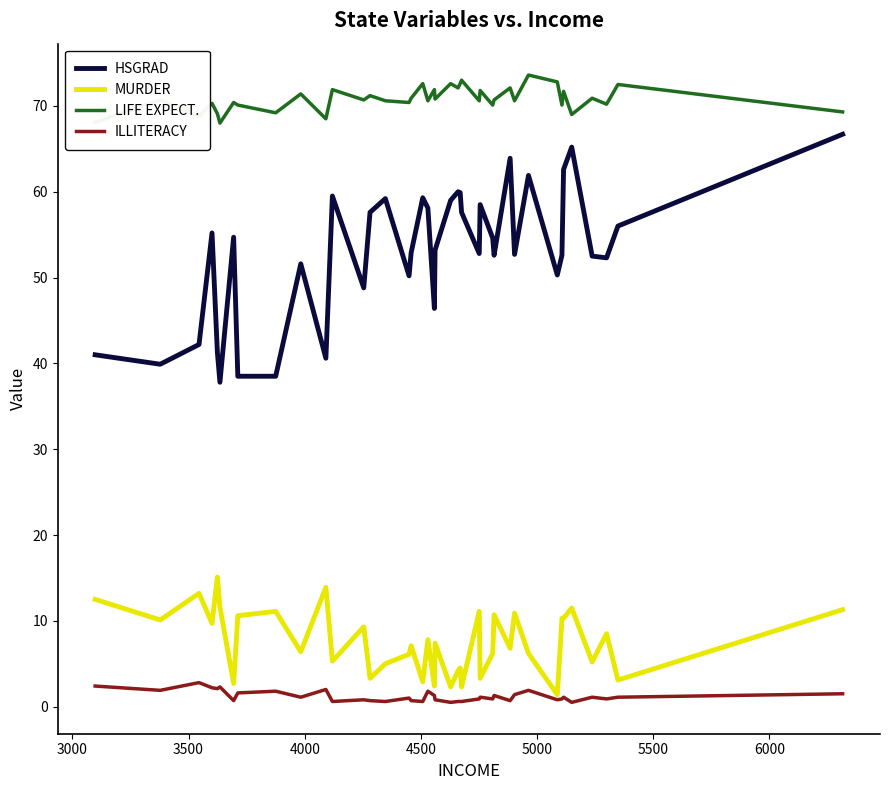

What is the lowest value of the HSGRAD series?

37.8